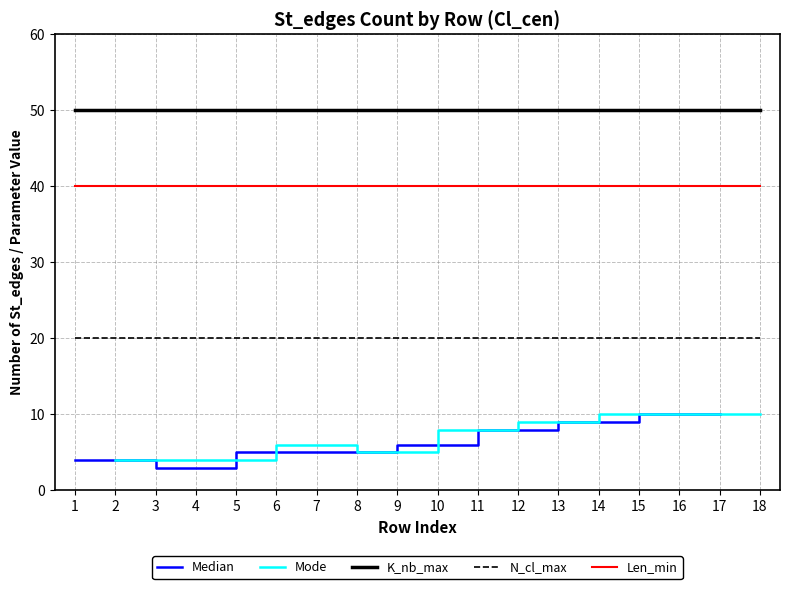

Is it true that K_nb_max equals 50 at 16?

True